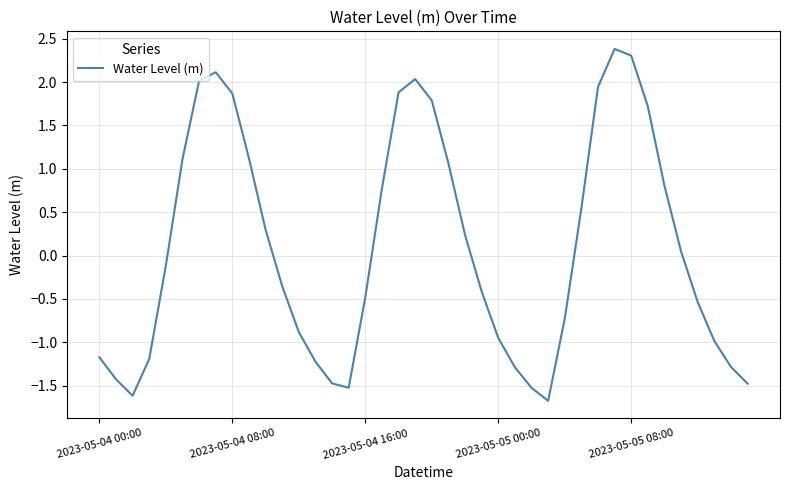

What is the difference between the maximum and minimum values?

4.1